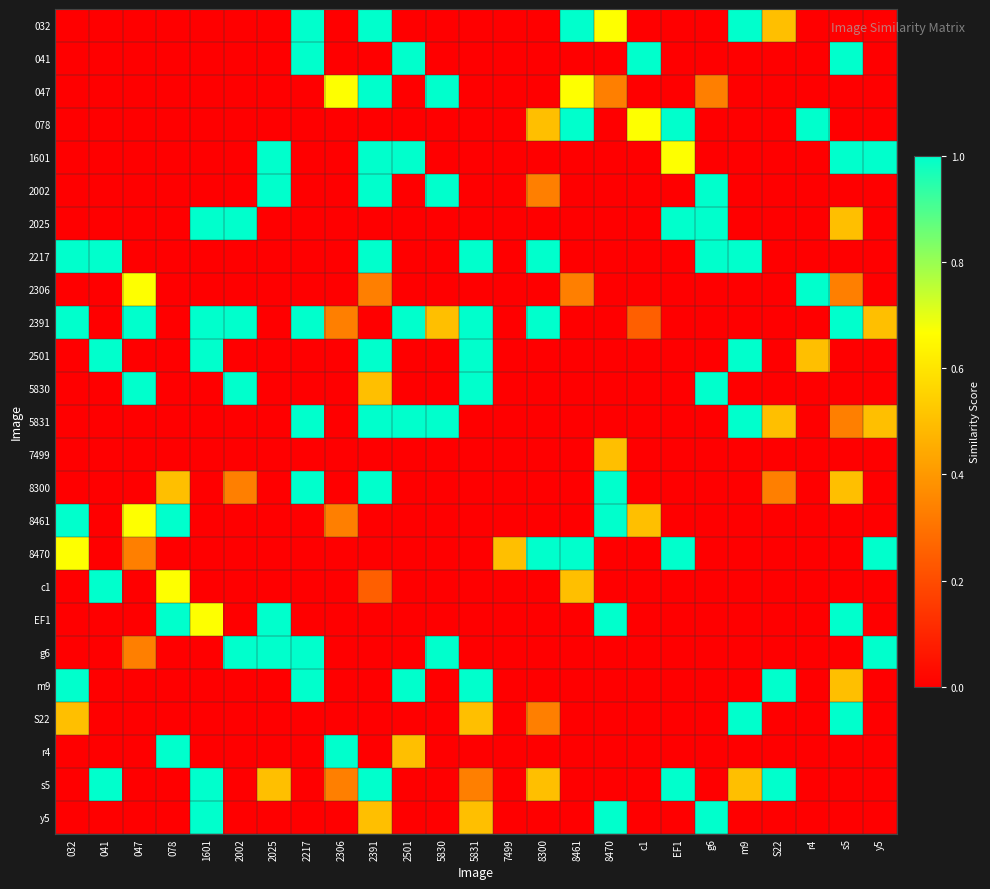

At 7499, list the series in order from largest to smallest.

8470, 032, 041, 047, 078, 1601, 2002, 2025, 2217, 2306, 2391, 2501, 5830, 5831, 7499, 8300, 8461, c1, EF1, g6, m9, S22, r4, s5, y5